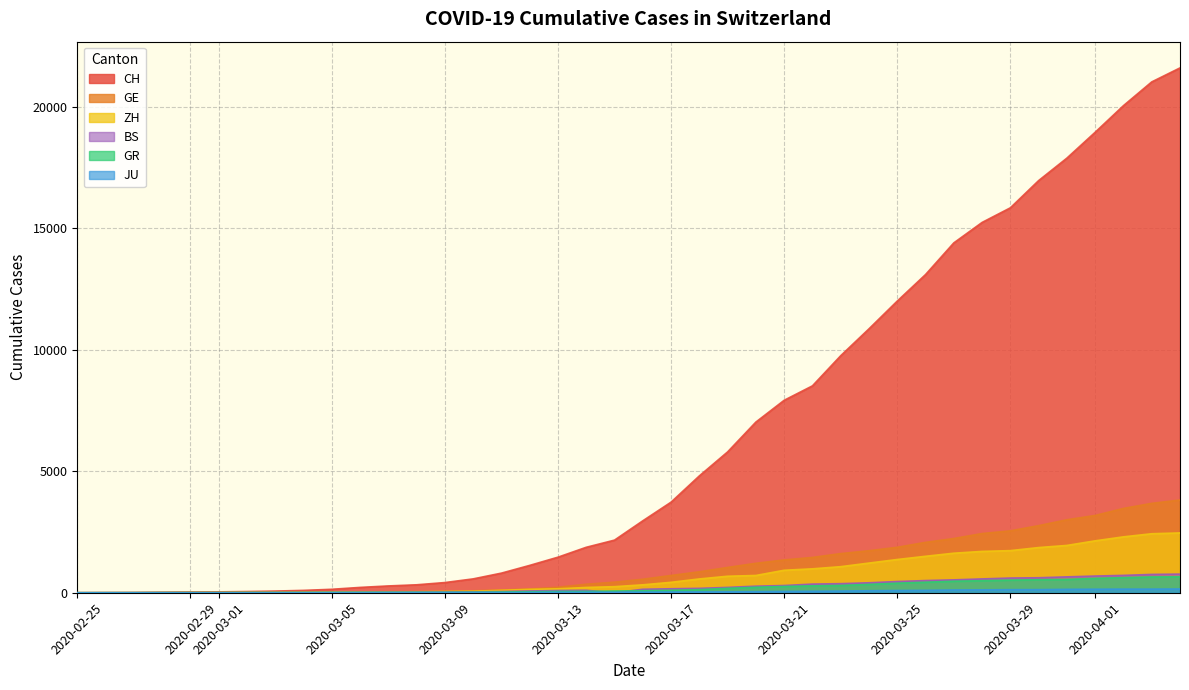

Which series has the widest spread of values?

CH